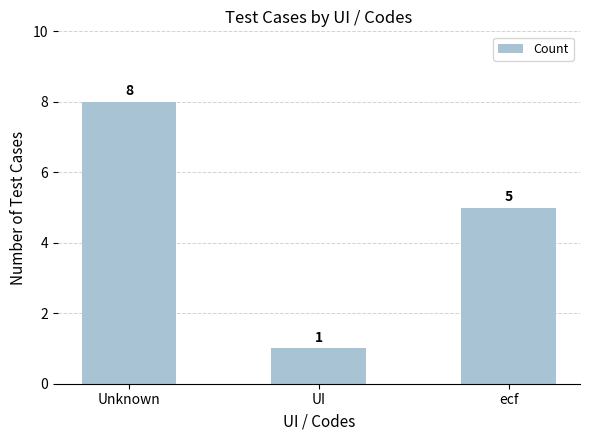

Reading left to right, extract all data points from this chart.

Unknown=8	UI=1	ecf=5